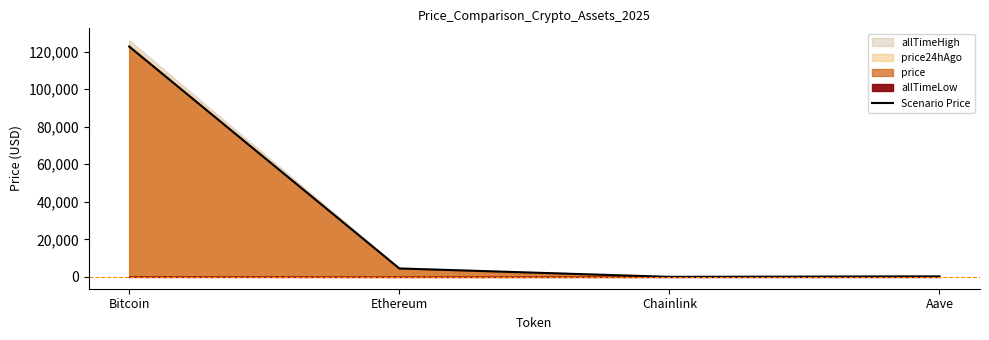

What is the ratio of the value at Ethereum to the value at Aave?

16.1